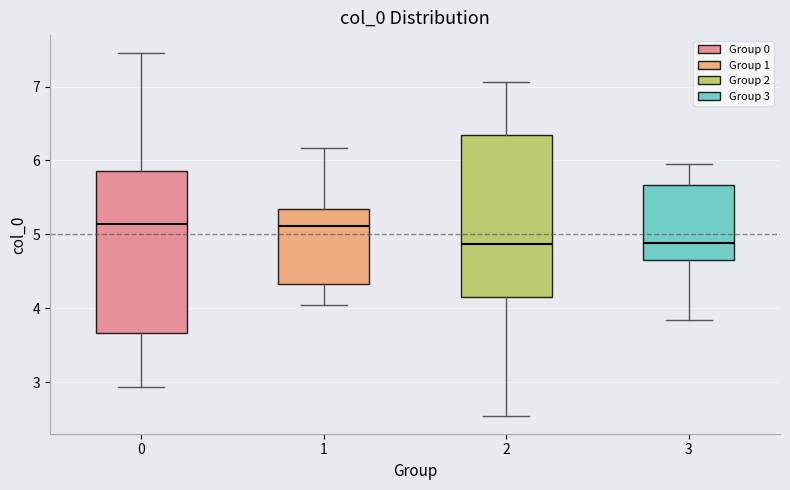

Reading left to right, read every box against the y-axis: the position of its median line, the range the box covers, and the ends of its whiskers. The values are not printed on the chart, so give them approximately, as read against the axis.

0: median 5.1, box 3.7 to 5.9, whiskers 2.9 to 7.5
1: median 5.1, box 4.3 to 5.3, whiskers 4.0 to 6.2
2: median 4.9, box 4.1 to 6.3, whiskers 2.5 to 7.1
3: median 4.9, box 4.7 to 5.7, whiskers 3.8 to 6.0